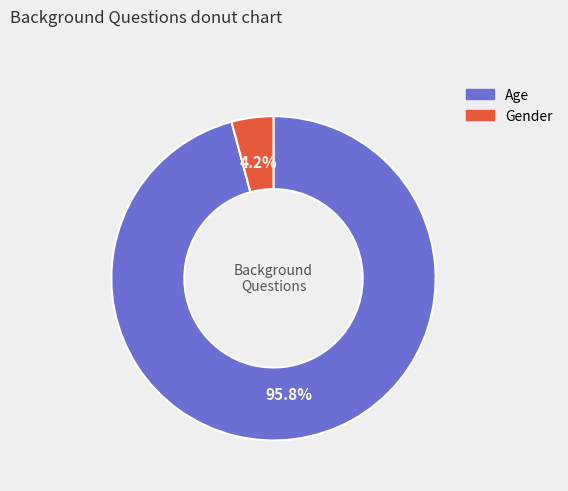

Which slice is the largest?

Age